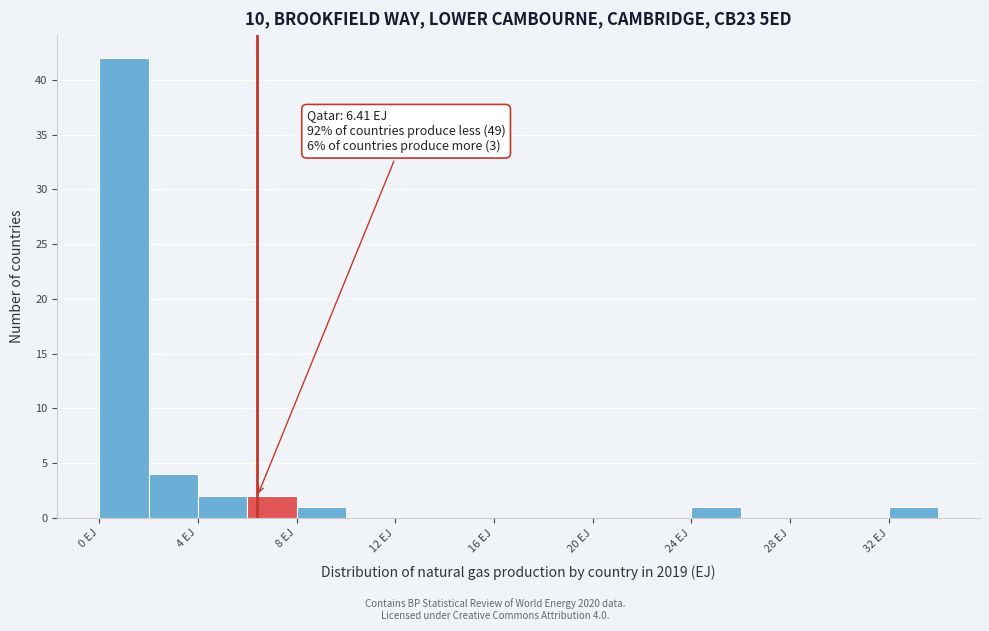

Which range on the x-axis has the tallest bar?

0 to 2